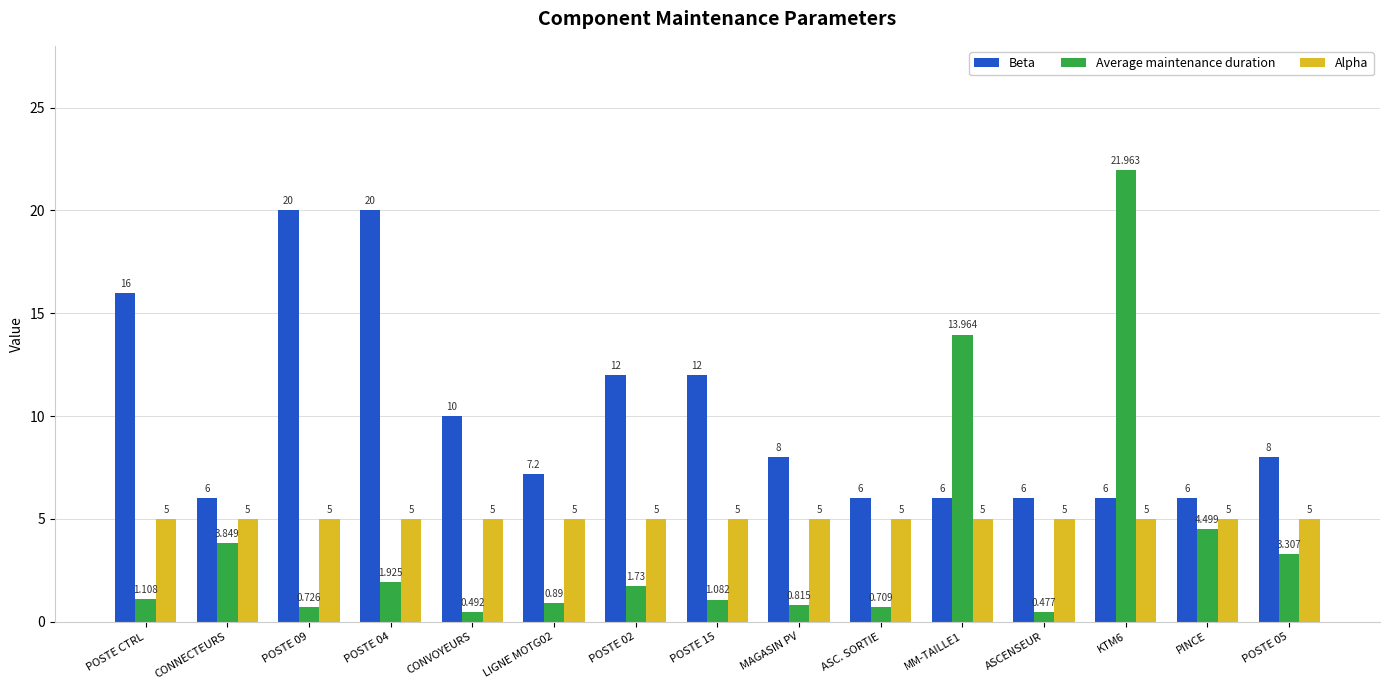

List the series in order of their overall mean, lowest first.

Average maintenance duration, Alpha, Beta